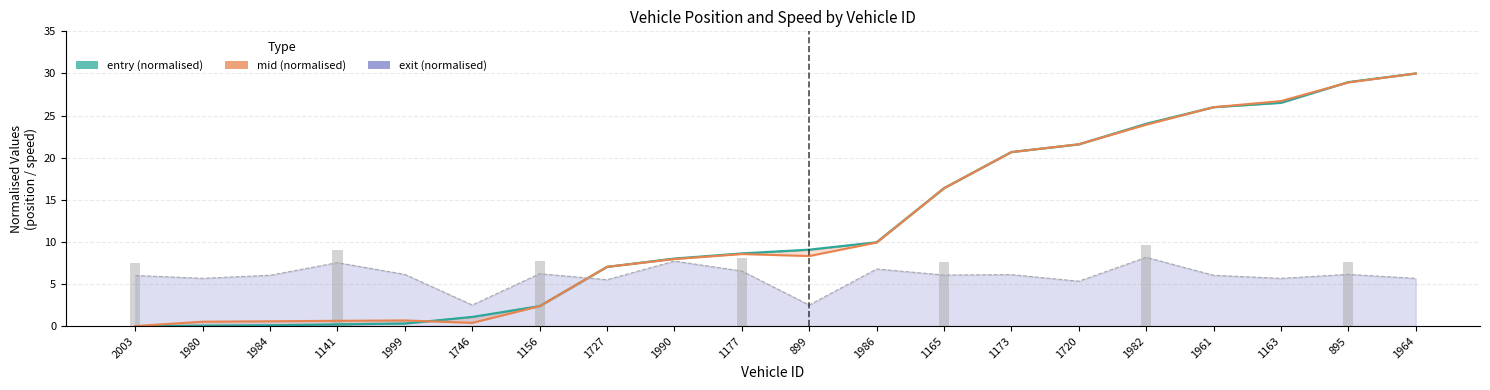

At how many categories does at least one series exceed 16?

8